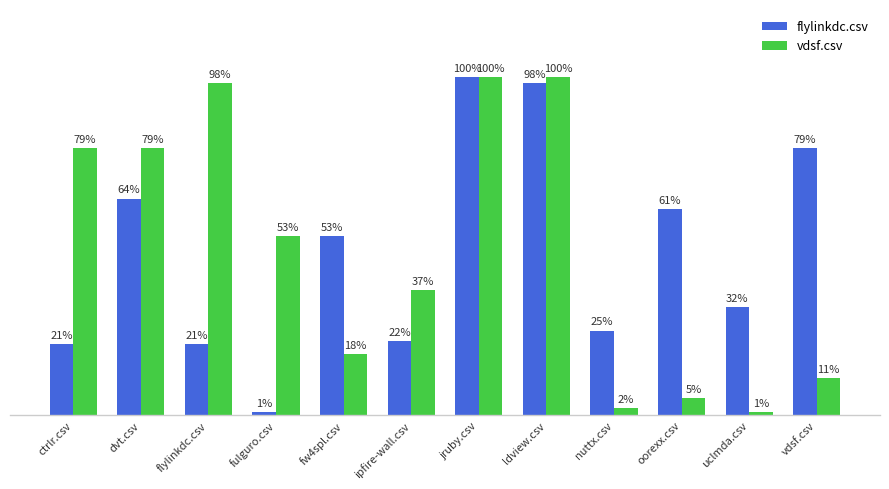

List the labels in order of flylinkdc.csv value, largest first.

jruby.csv, ldview.csv, vdsf.csv, dvt.csv, oorexx.csv, fw4spl.csv, uclmda.csv, nuttx.csv, ipfire-wall.csv, ctrlr.csv, flylinkdc.csv, fulguro.csv